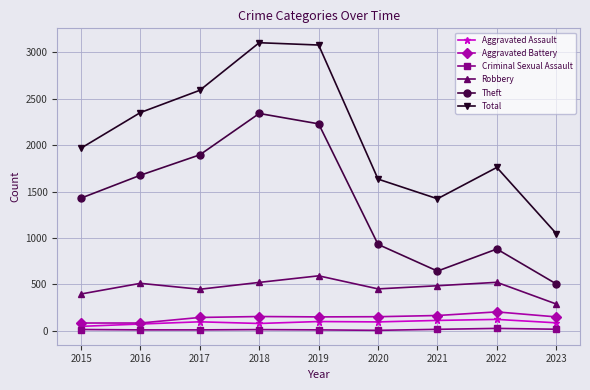

How many lines are shown in the chart?

6